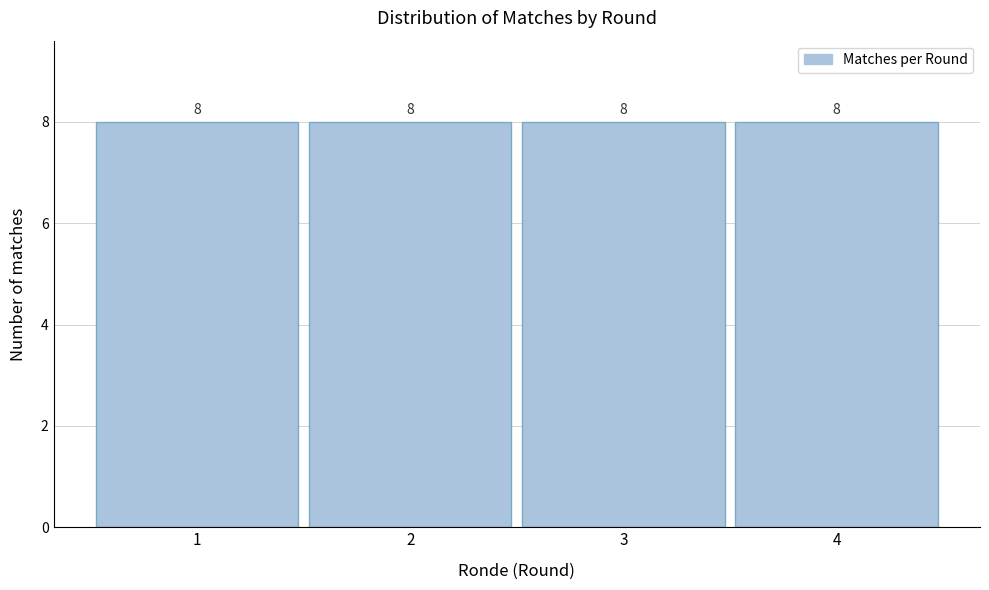

What is the height of the bar covering 3.5 to 4.5 on the x-axis?

8